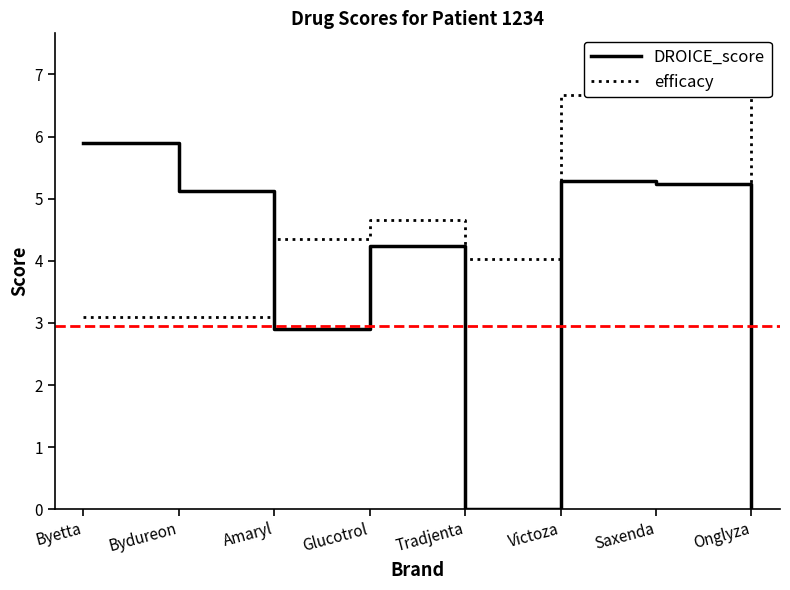

At how many categories does at least one series exceed 0?

8